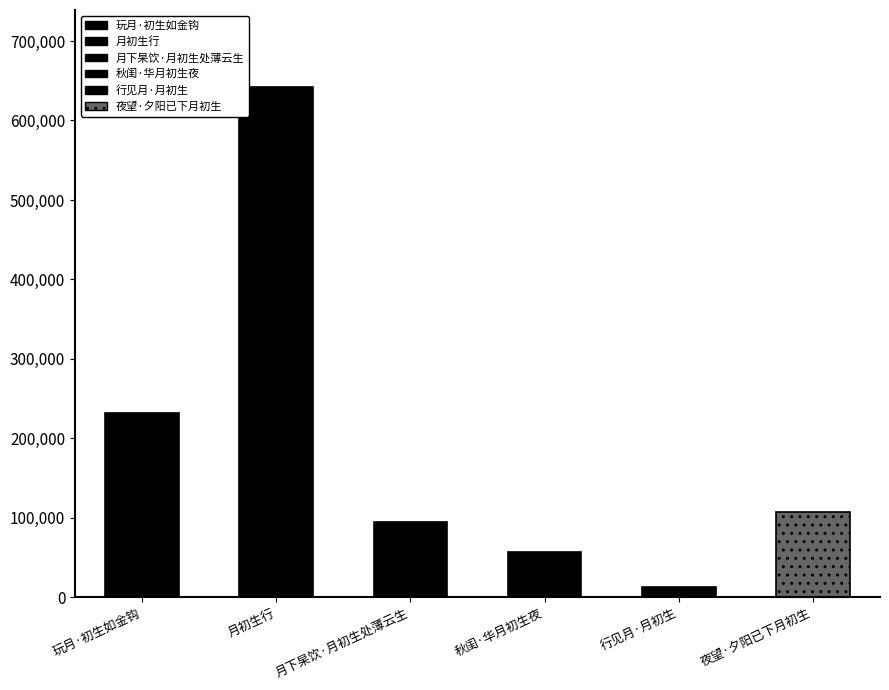

What is the label of the 5th bar from the right?

月初生行